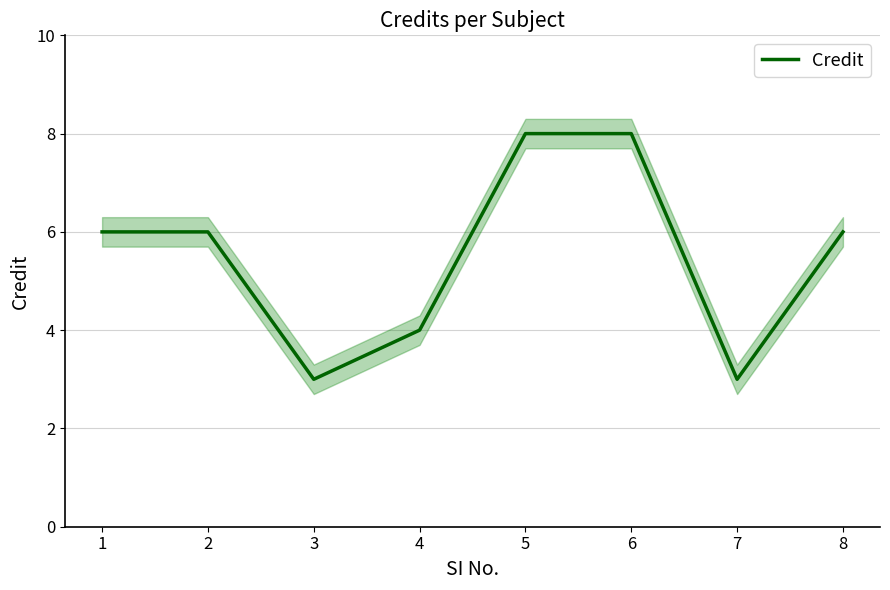

List the labels in order of value, smallest first.

3, 7, 4, 1, 2, 8, 5, 6